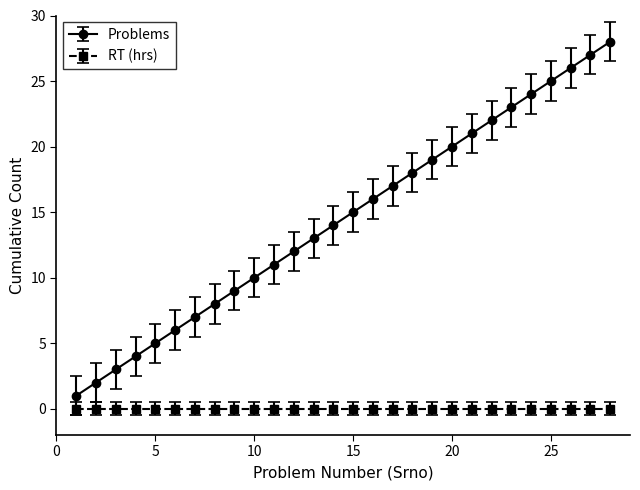

True or false: Problems and RT (hrs) intersect in this chart.

False